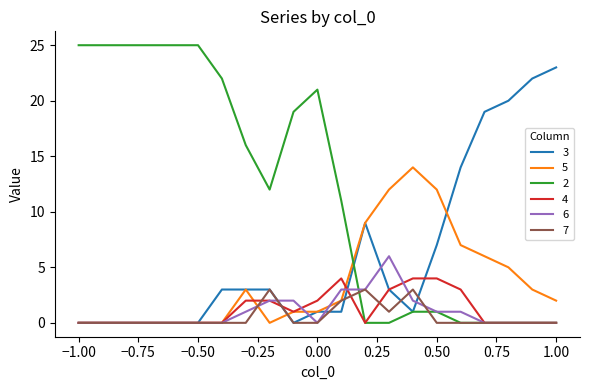

What is the sum of all 5 values?

77